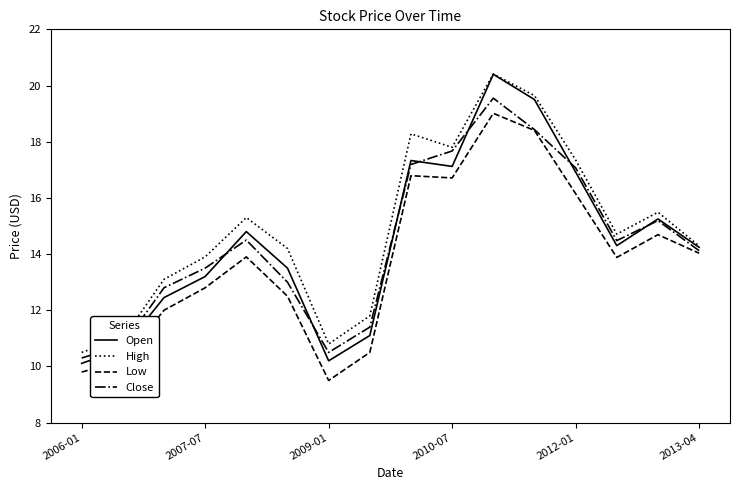

True or false: Open and Low intersect in this chart.

False